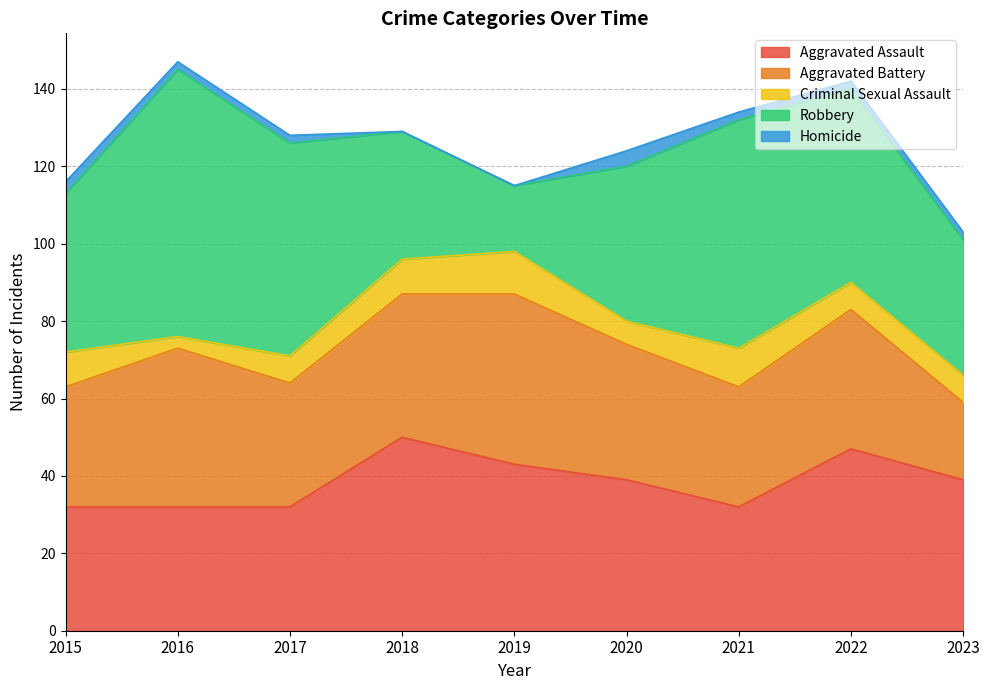

True or false: Criminal Sexual Assault and Robbery cross at least once.

False